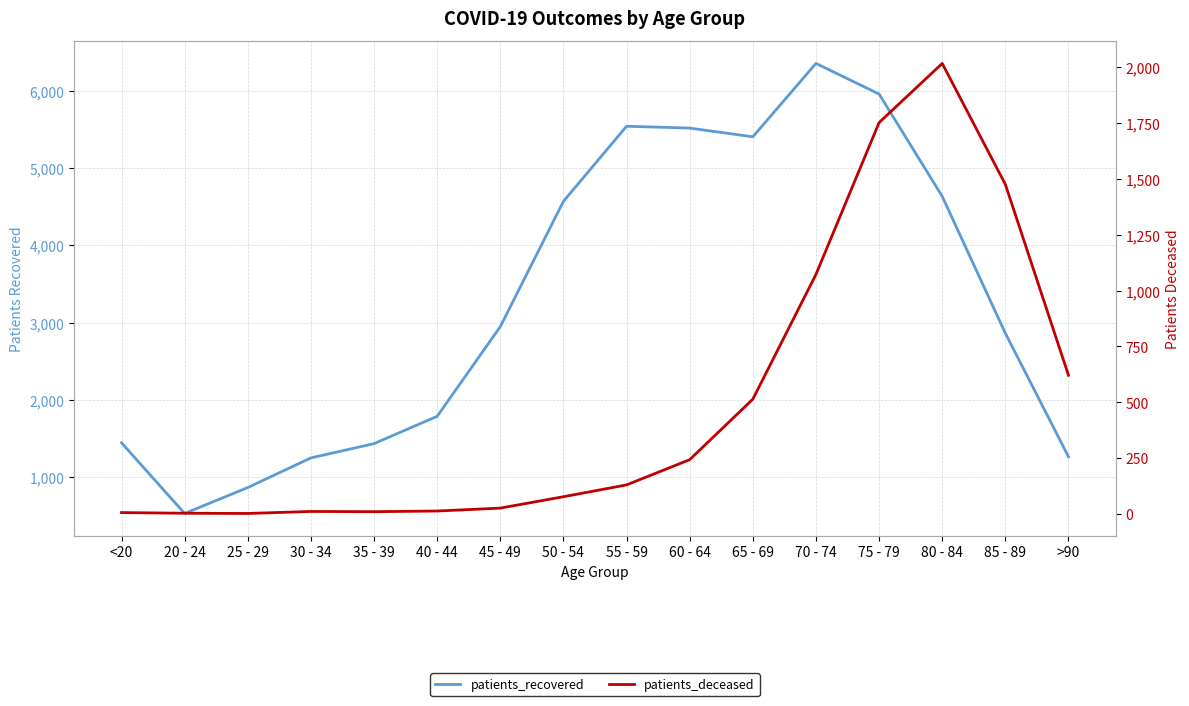

What is the spread (max minus min) of values at 30 - 34?

1235